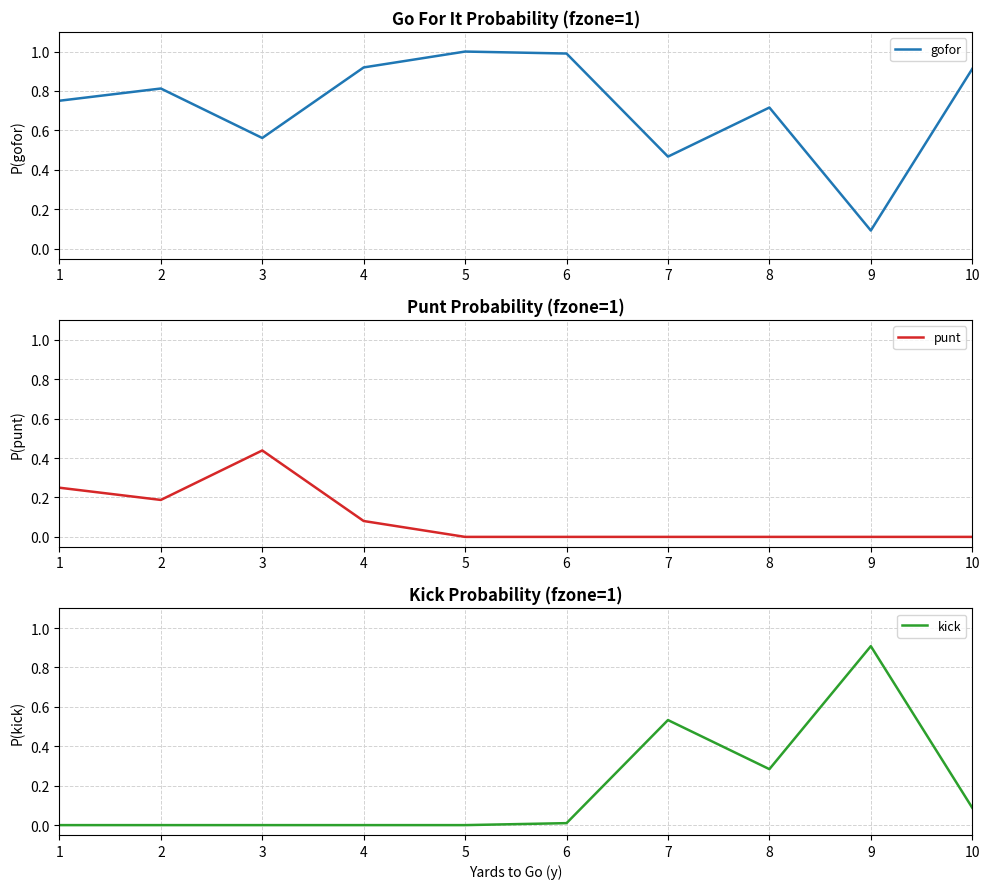

In punt, how many points are lower than both neighbors (excluding endpoints)?

1